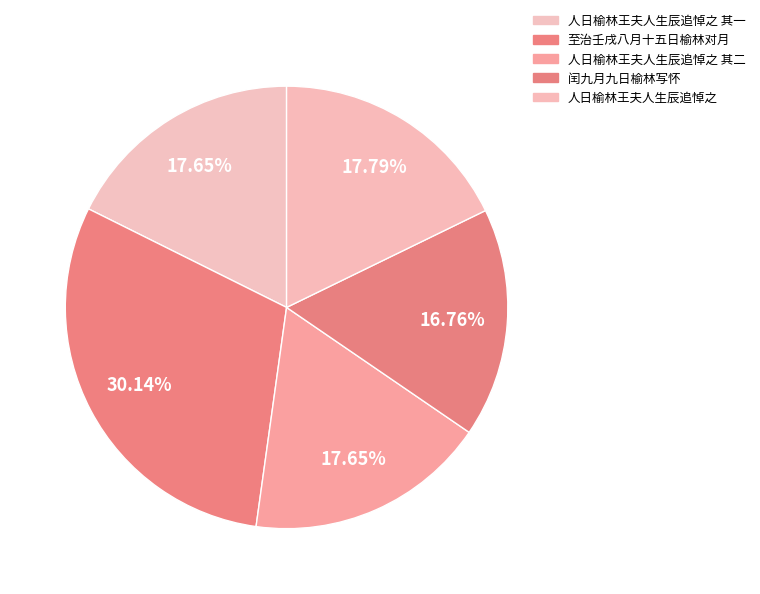

To the nearest percent, what is the combined percentage of 人日榆林王夫人生辰追悼之 and 人日榆林王夫人生辰追悼之 其二?

35%